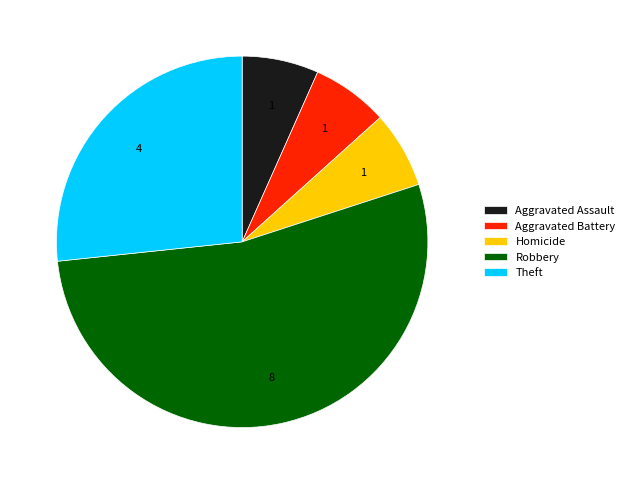

Which has a higher value, Theft or Aggravated Battery?

Theft